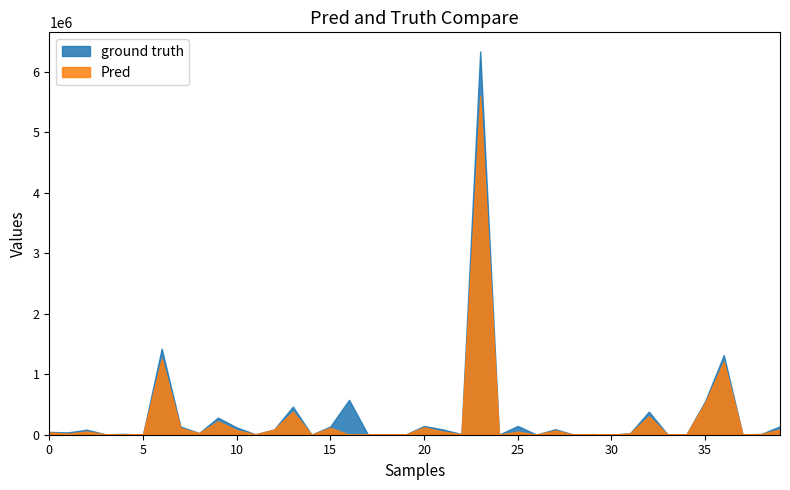

Which series has the widest spread of values?

ground truth